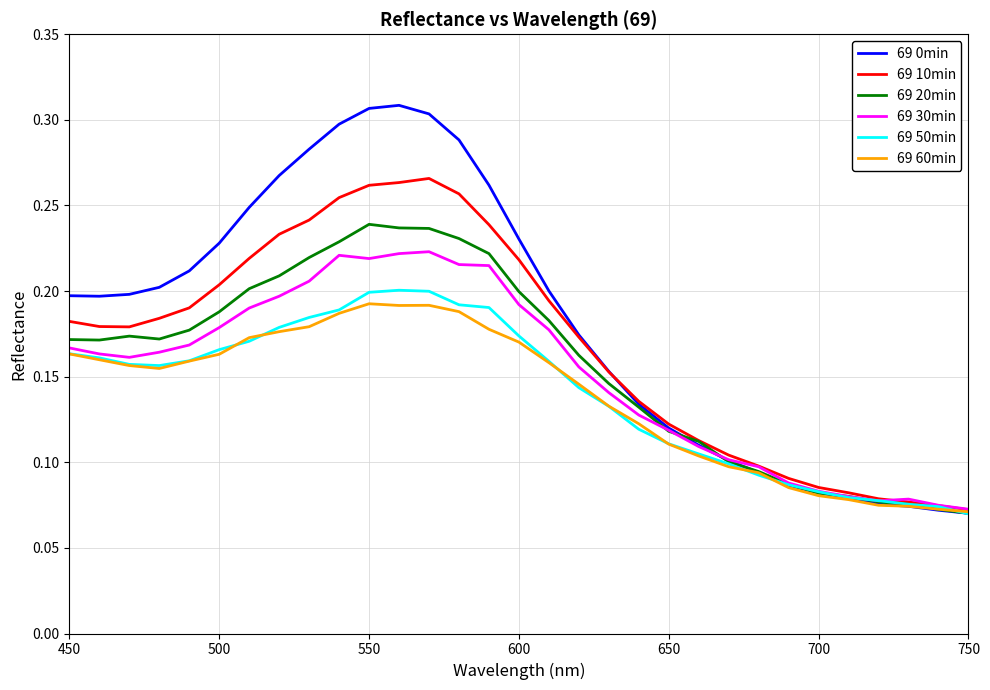

Which series has the largest range (max minus min)?

69 0min